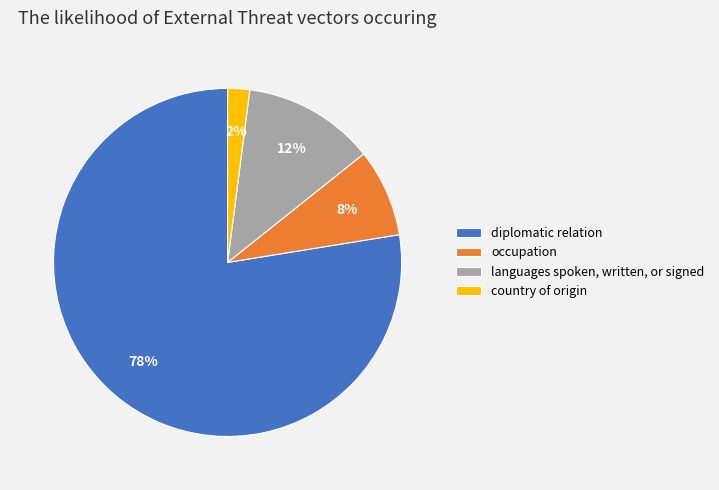

How many slices are in this pie chart?

4